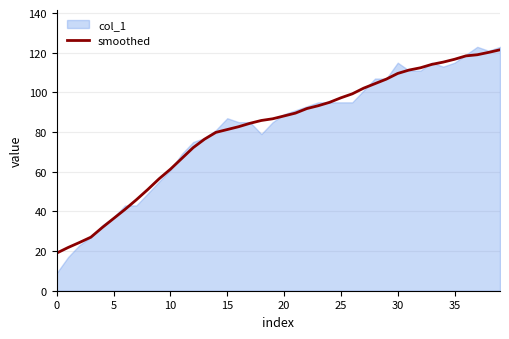

What is the lowest value of the smoothed series?

19.0